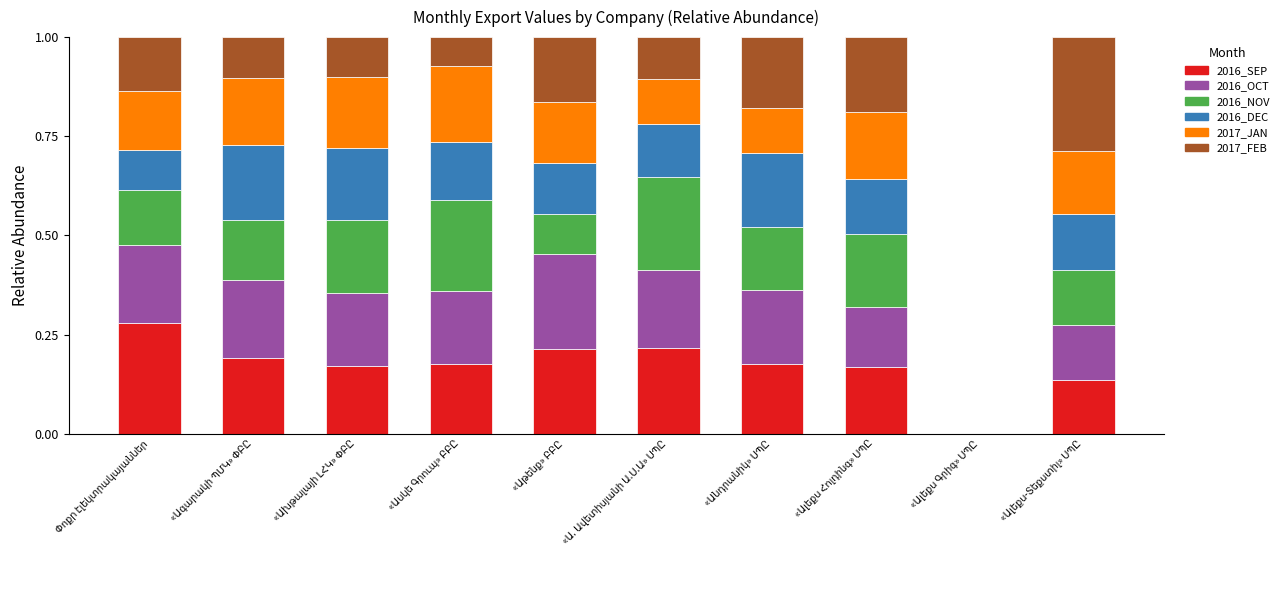

The 2017_FEB series shows 0.4 at «Ալեքս-Տեքստիլ» ՍՊԸ. True or false?

False